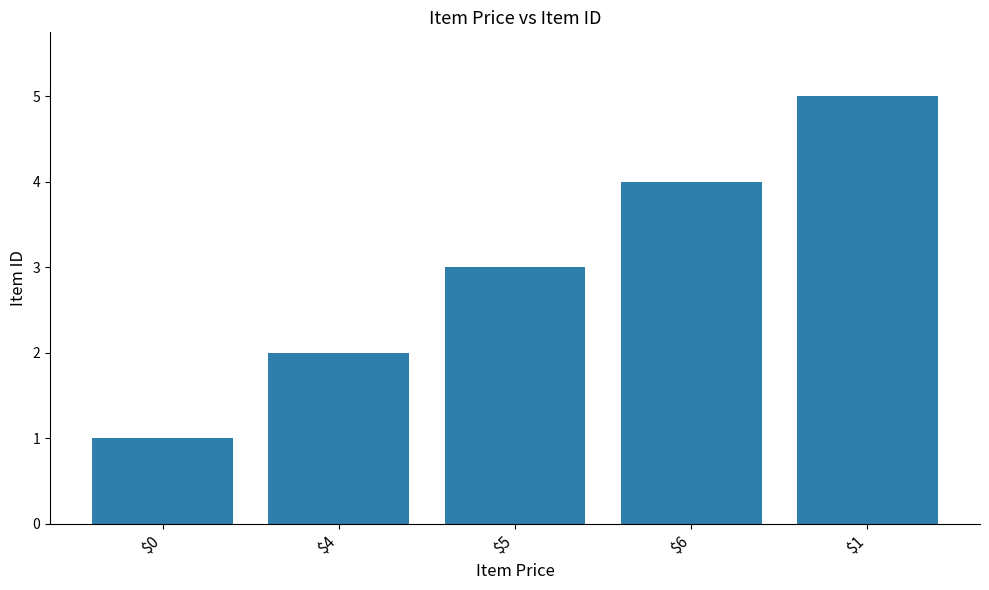

What is the average value?

3